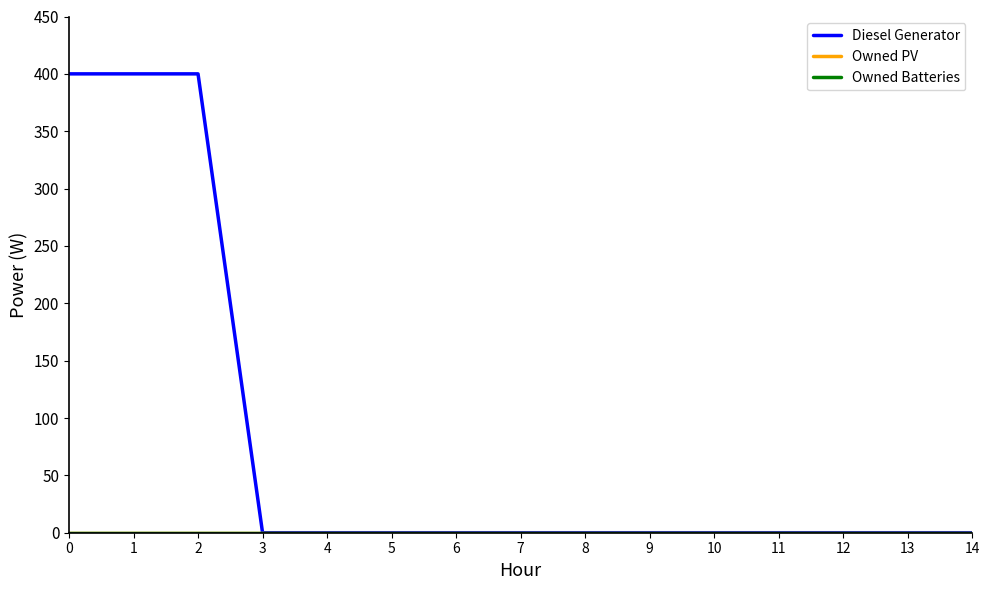

Does the chart display data point markers on the line(s)?

No